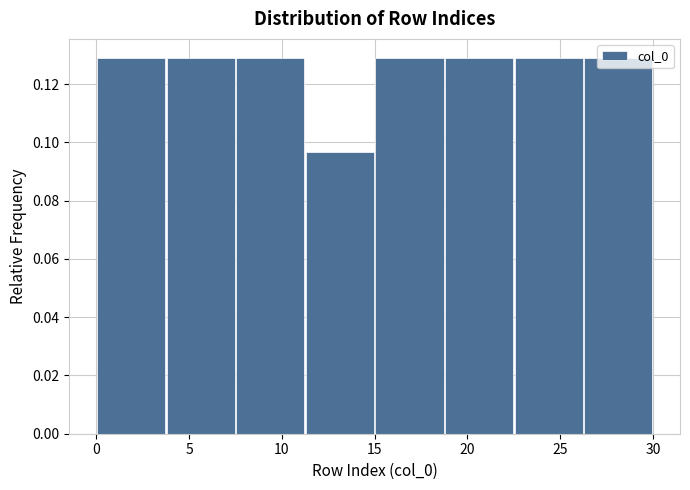

Reading left to right, list every bar in this chart as the range it spans on the x-axis followed by its height. Neither the bar edges nor the heights are printed on the chart, so give them approximately, as read against the axes.

0.00 to 3.75: 0.130
3.75 to 7.50: 0.130
7.50 to 11.25: 0.130
11.25 to 15.00: 0.096
15.00 to 18.75: 0.130
18.75 to 22.50: 0.130
22.50 to 26.25: 0.130
26.25 to 30.00: 0.130